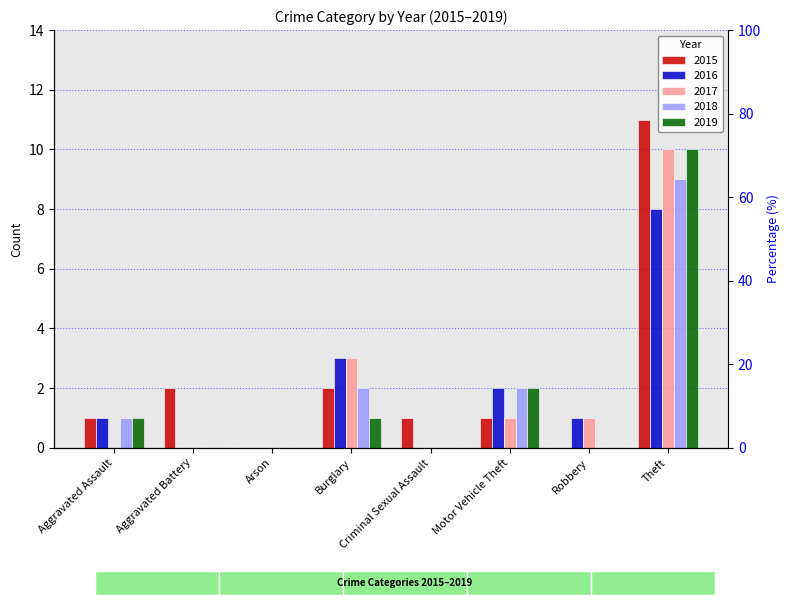

How many data points in 2015 are above 1?

3